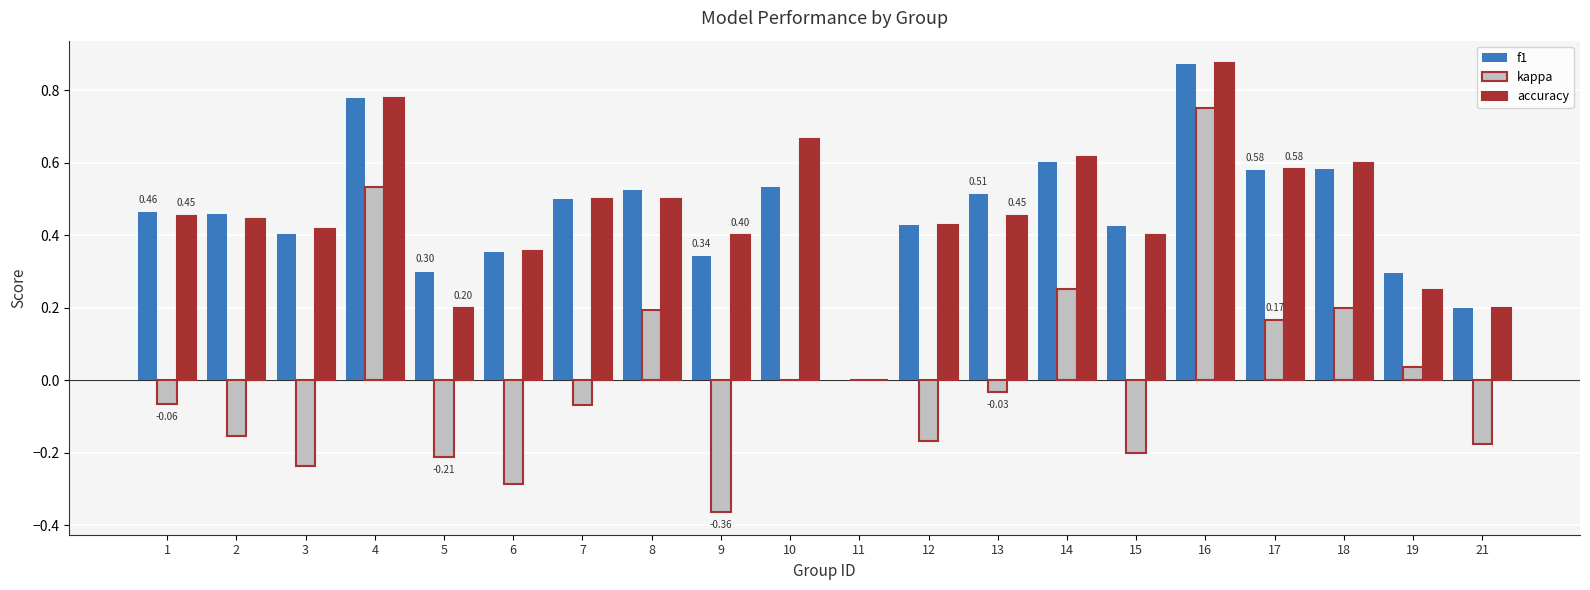

Between 2 and 13, which series saw the biggest shift?

kappa